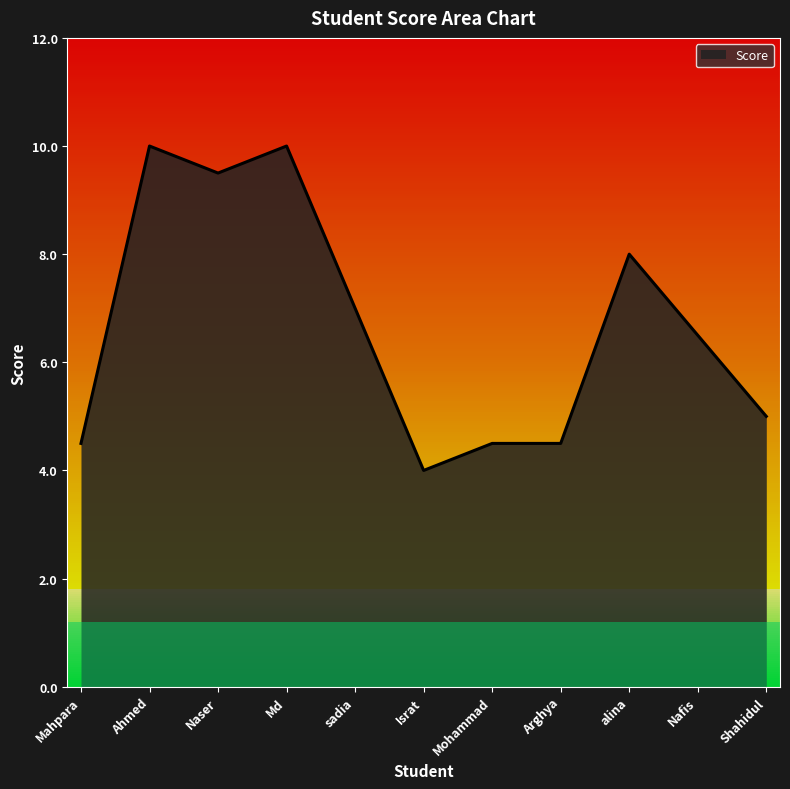

Approximately how many times larger is the value at sadia compared to Shahidul?

1.4